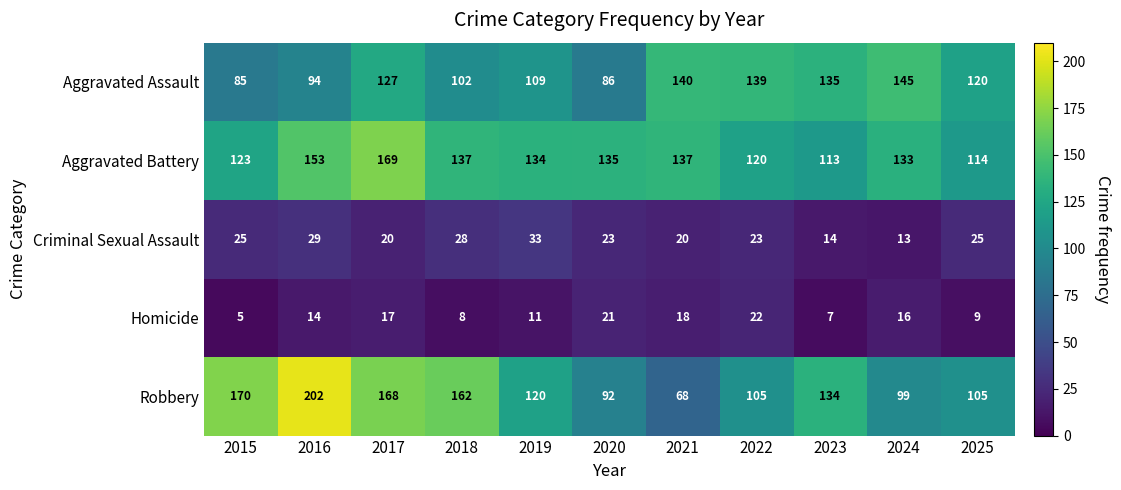

Is it true that Aggravated Assault equals 153 at 2018?

False